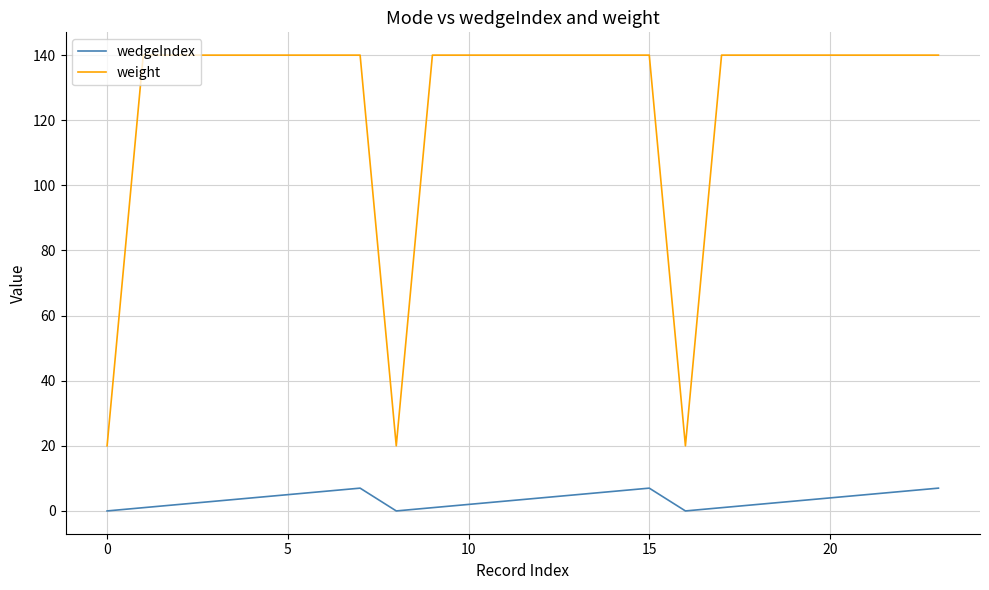

In weight, how many points are lower than both neighbors (excluding endpoints)?

2